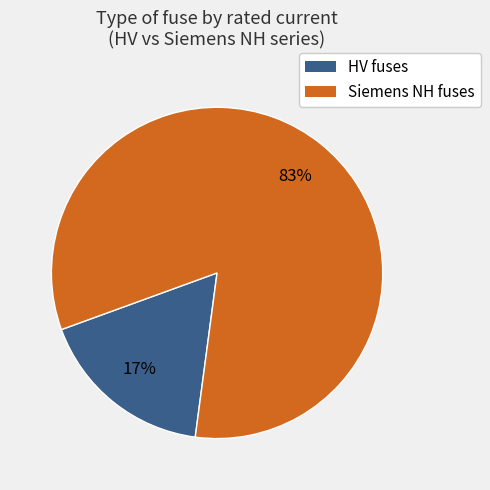

To the nearest percent, what is the average slice percentage?

50%